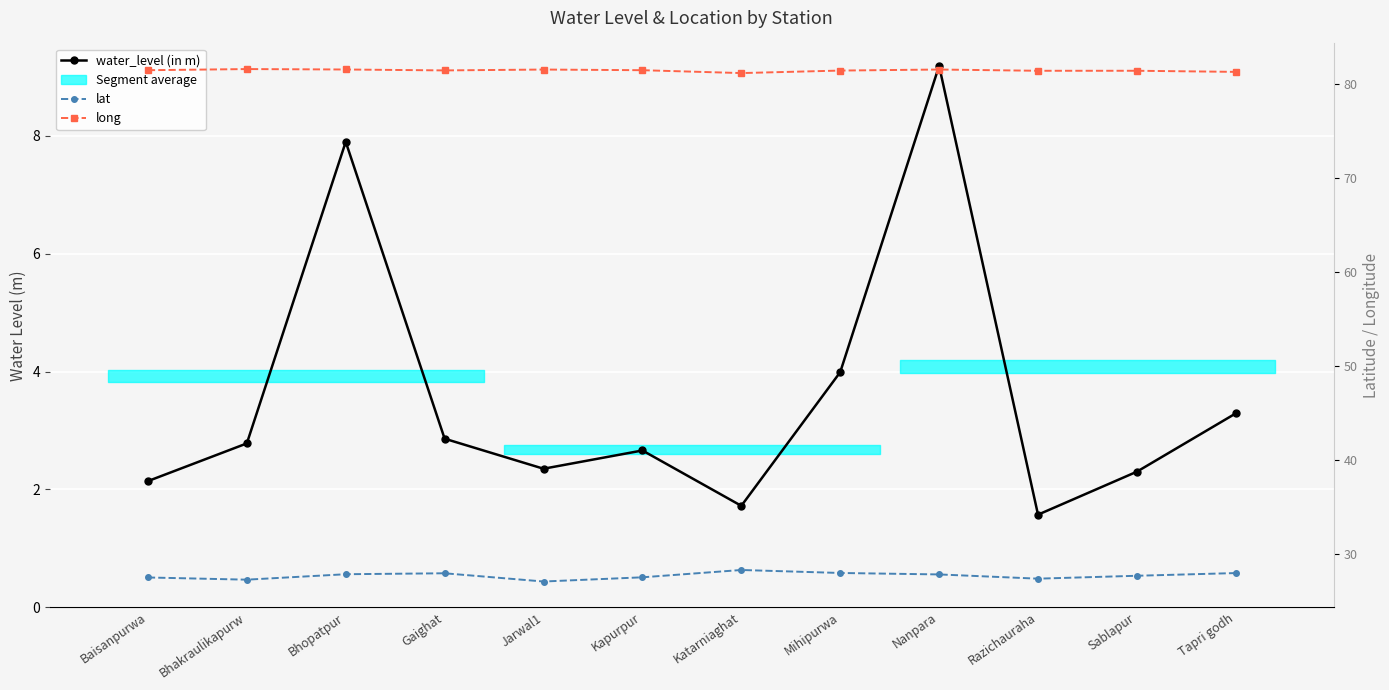

Rank the categories by long value from lowest to highest.

Katarniaghat, Tapri godh, Razichauraha, Sablapur, Mihipurwa, Gaighat, Baisanpurwa, Kapurpur, Jarwal1, Nanpara, Bhopatpur, Bhakraulikapurw